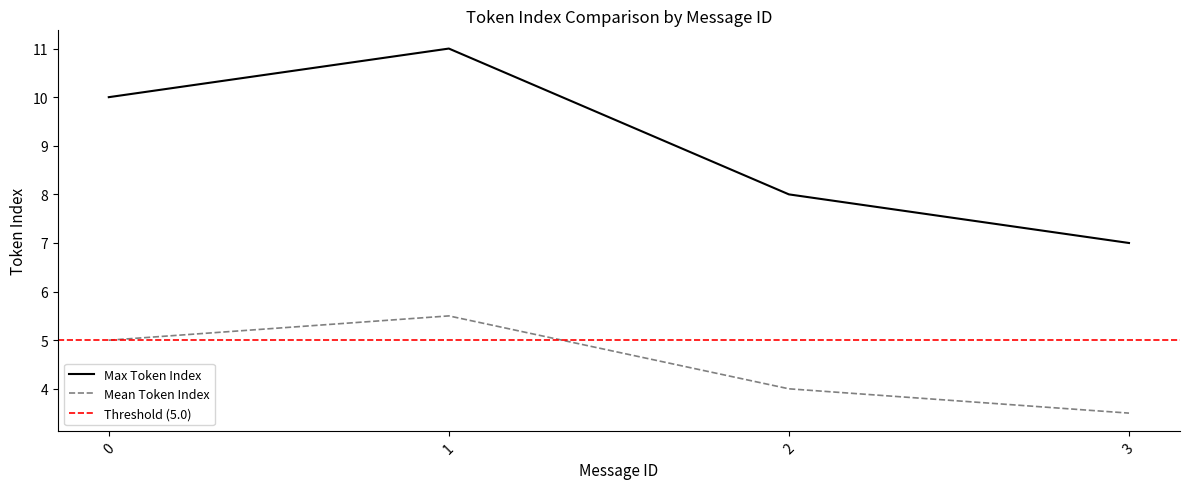

True or false: Max Token Index has a value of 13.7 at 2.

False